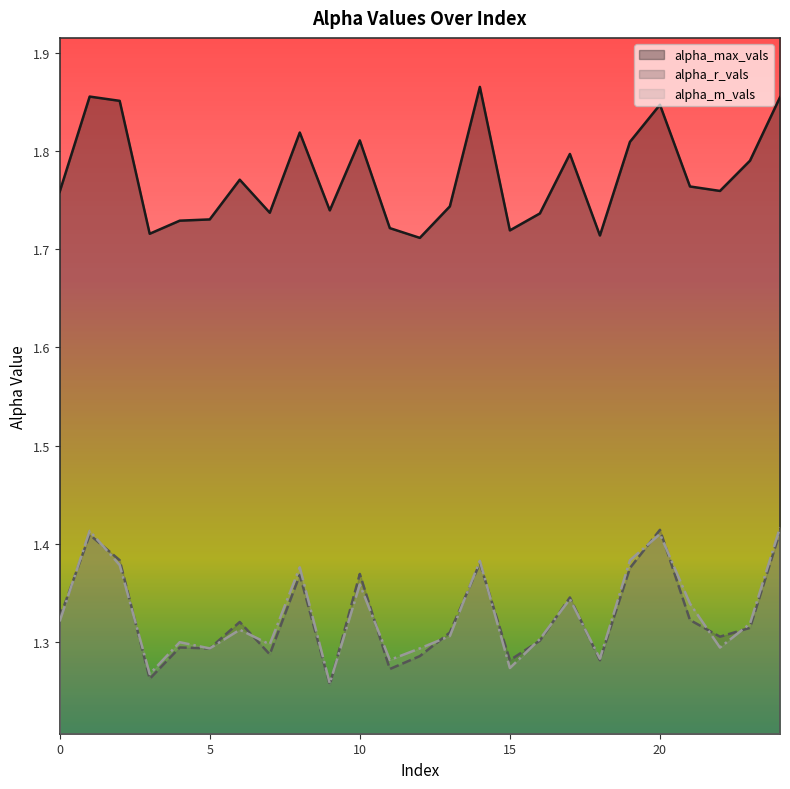

True or false: alpha_r_vals has a value of 0.4 at 7.

False